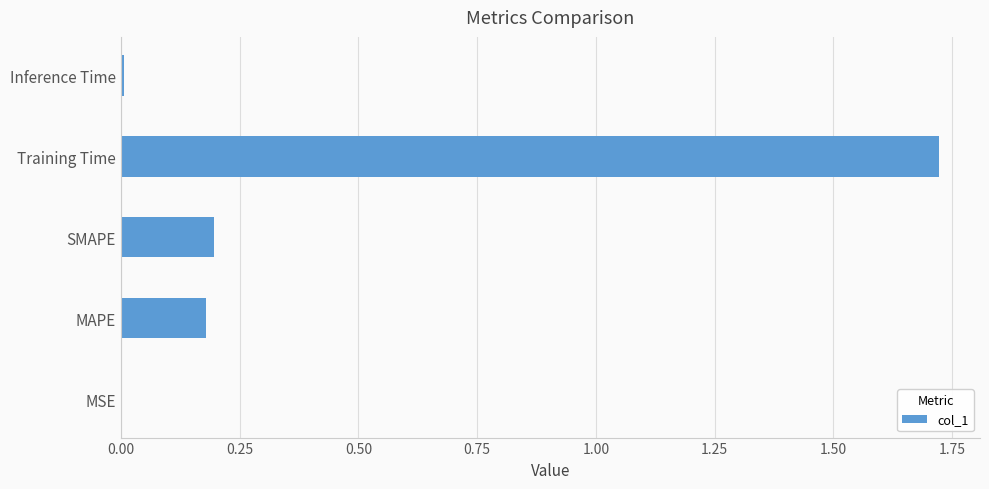

True or false: the data shows 0.0 at MSE.

True